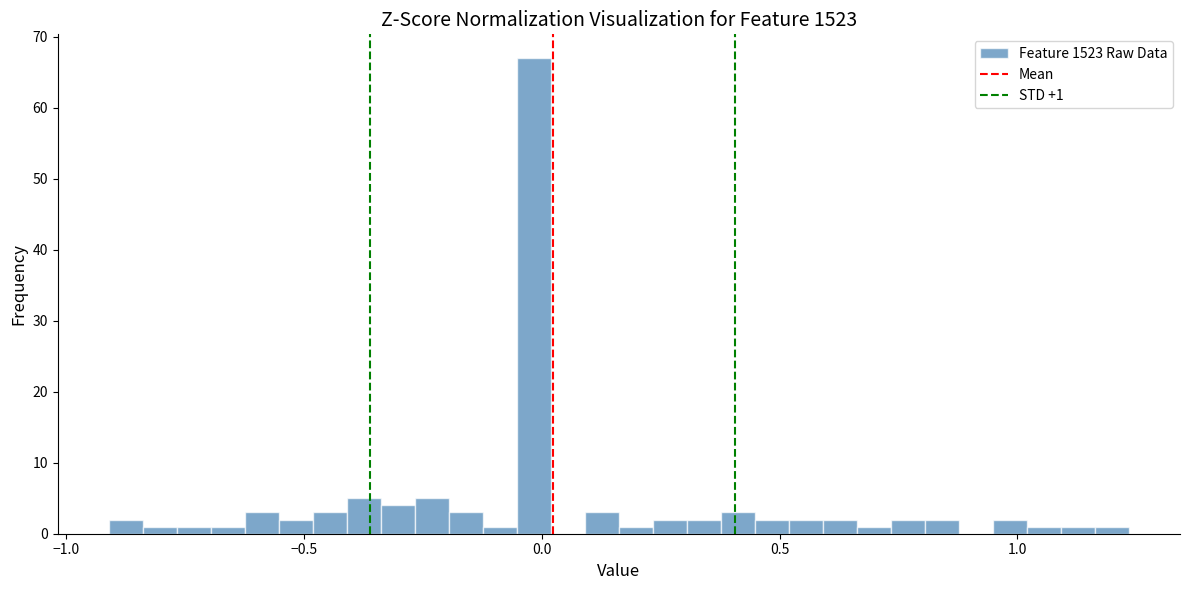

Read against the x-axis, roughly where is the centre of the tallest bar?

0.00